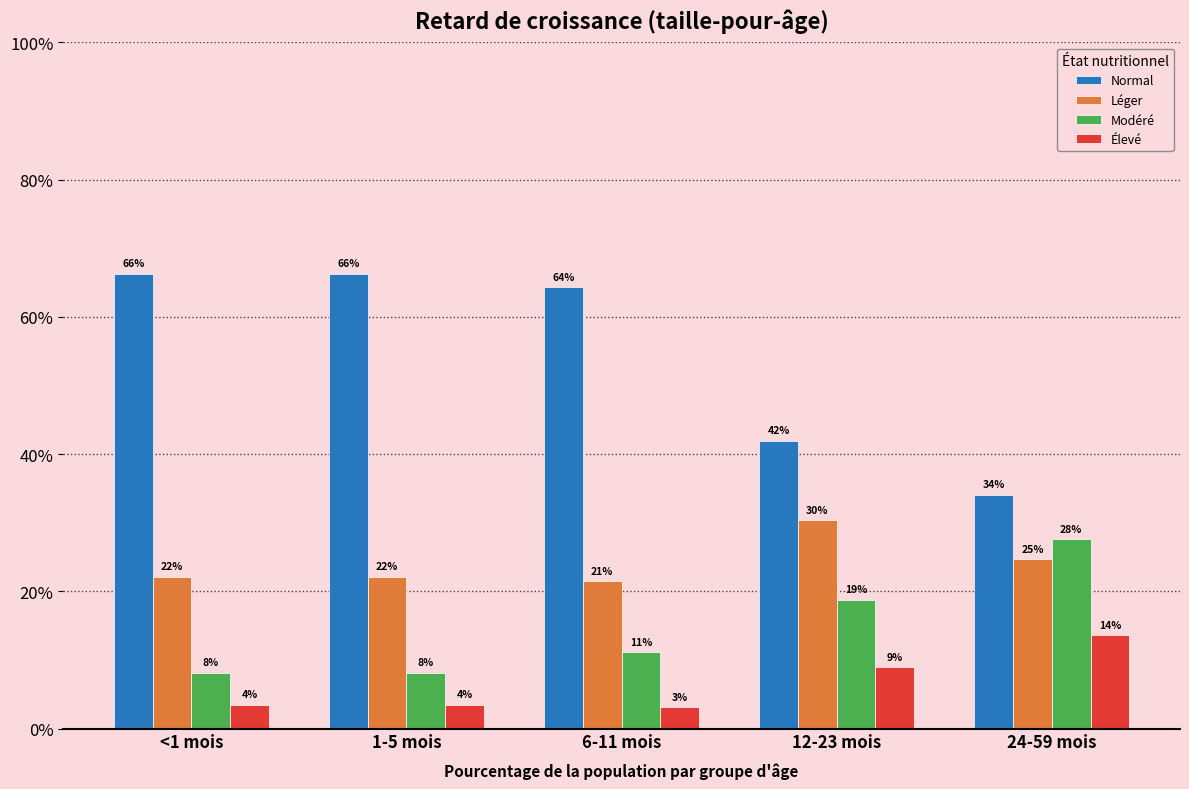

At how many categories does at least one series exceed 0?

5